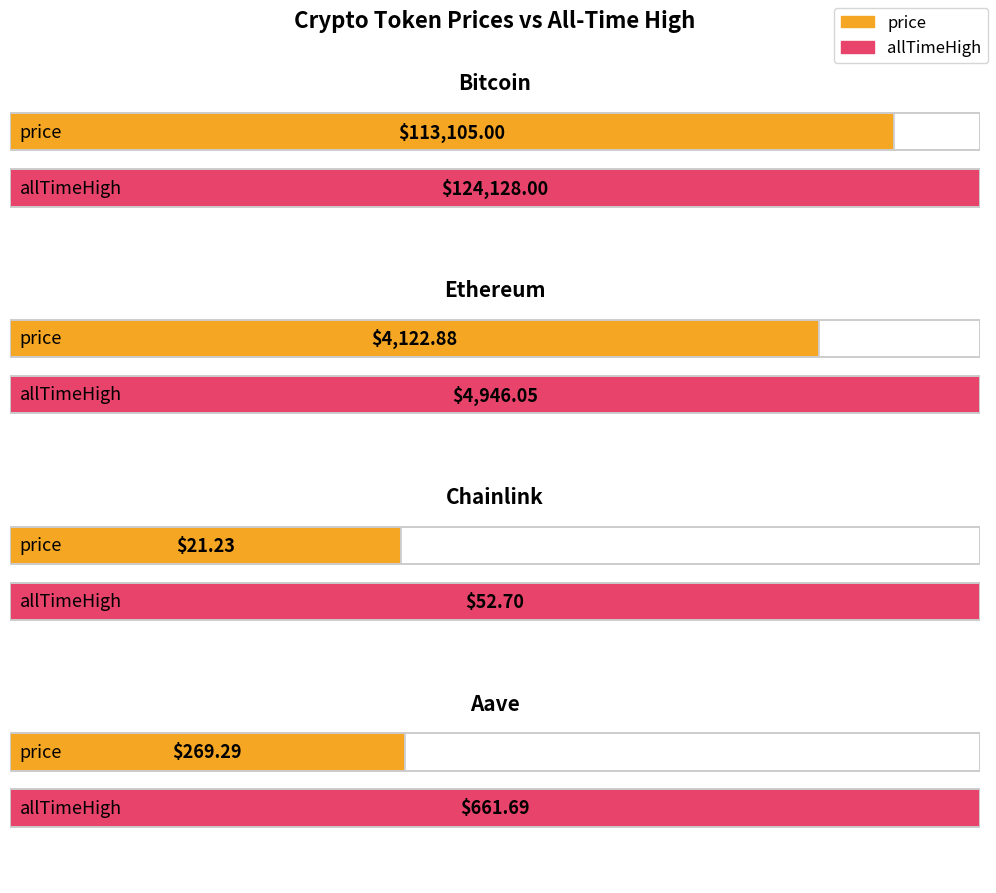

Which series has the widest spread of values?

allTimeHigh